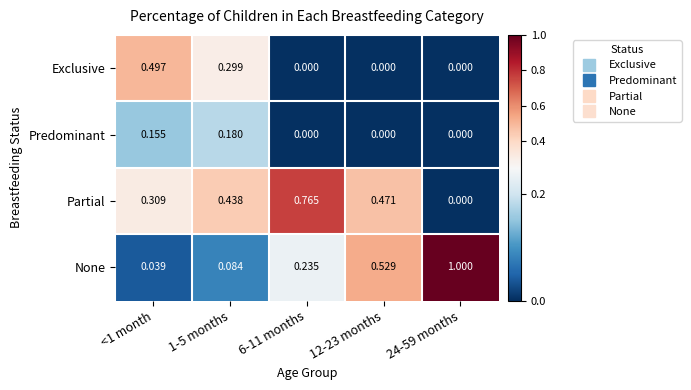

Which series has the largest total across all categories?

Partial